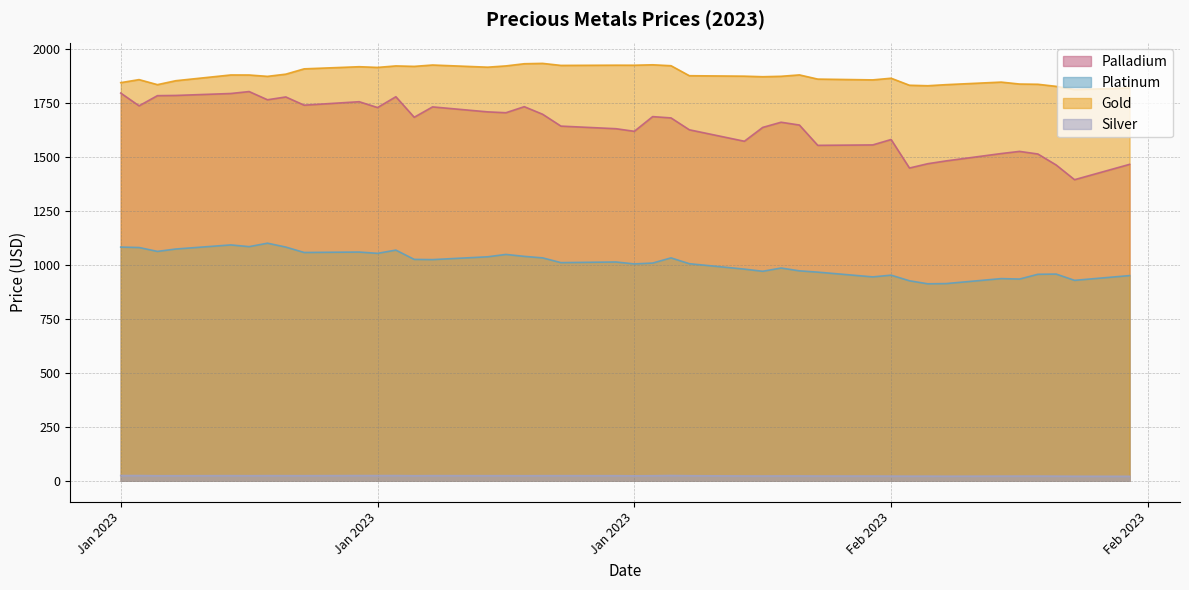

True or false: Gold and Platinum intersect in this chart.

False